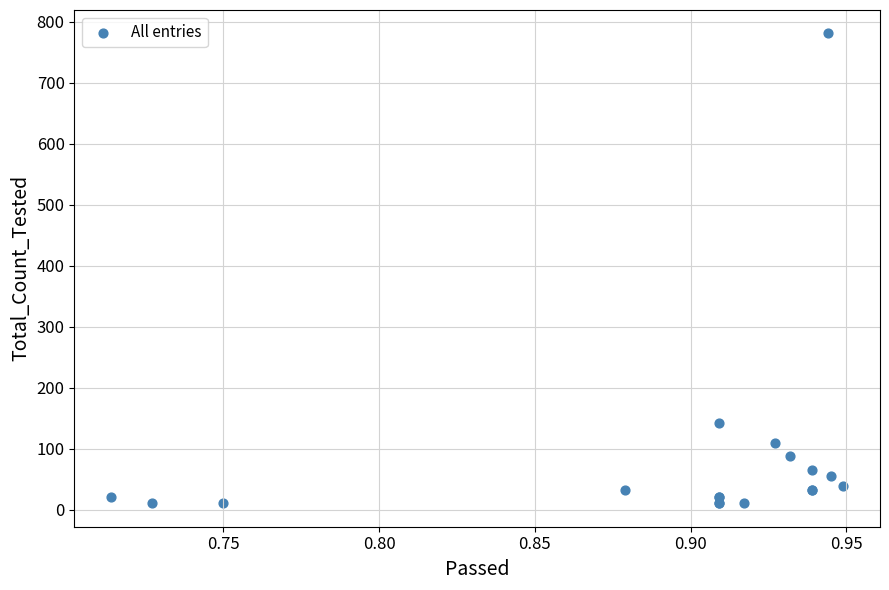

What Y value in the scatter plot is closest to 396?

143